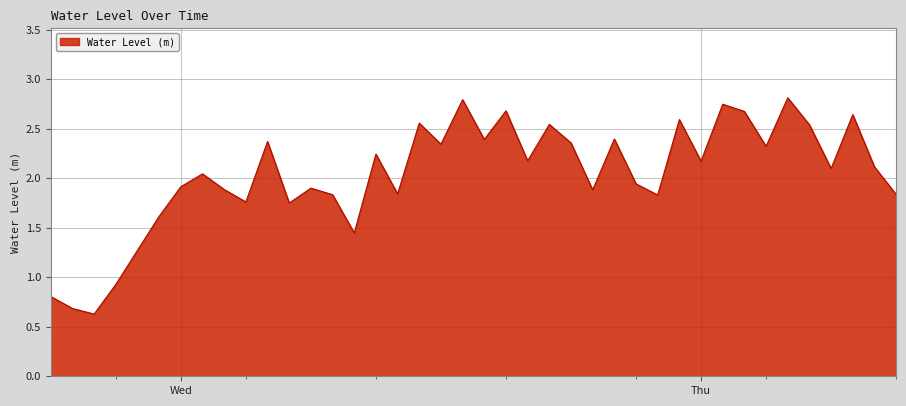

What is the smallest value displayed?

0.6